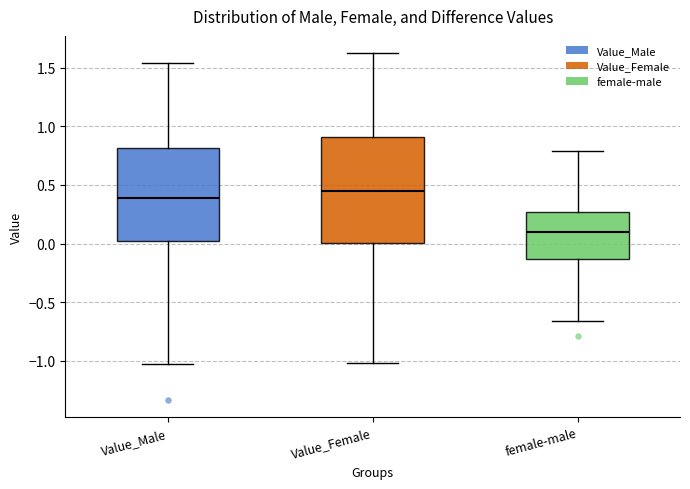

Reading left to right, read every box against the y-axis: the position of its median line, the range the box covers, and the ends of its whiskers. The values are not printed on the chart, so give them approximately, as read against the axis.

Value_Male: median 0.40, box 0.00 to 0.80, whiskers -1.00 to 1.55
Value_Female: median 0.45, box 0.00 to 0.90, whiskers -1.00 to 1.60
female-male: median 0.10, box -0.15 to 0.25, whiskers -0.65 to 0.80